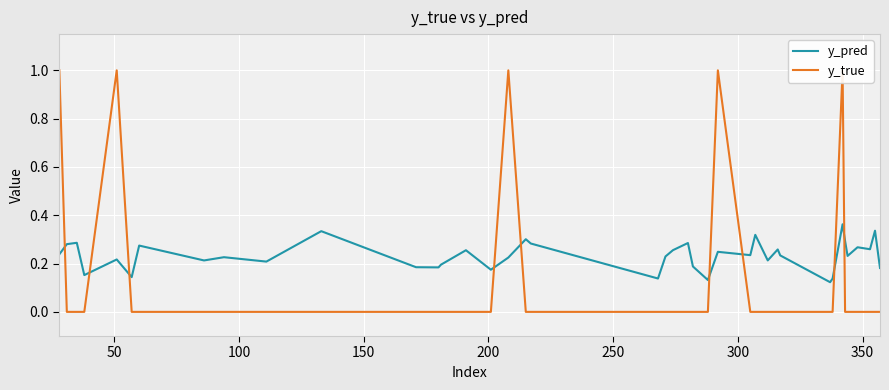

What position from the right is 50?

39